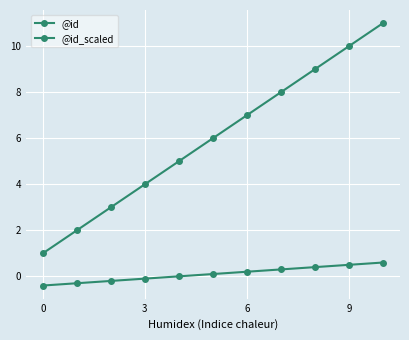

At which category is the sum across all series the highest?

10